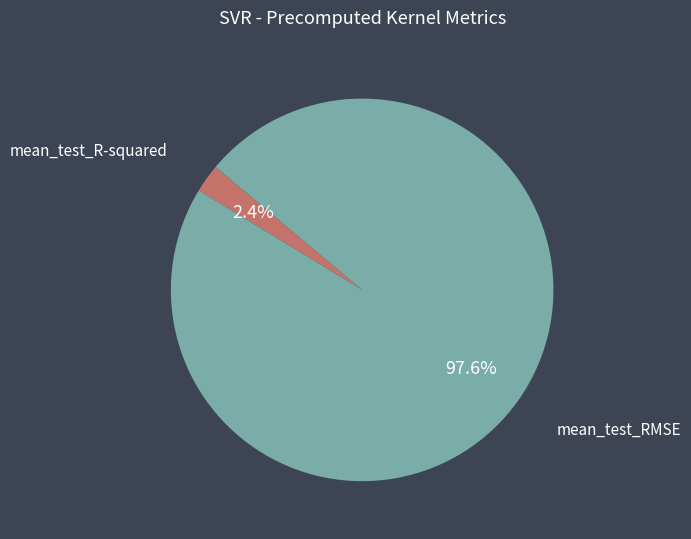

Is there a majority slice in this chart?

Yes